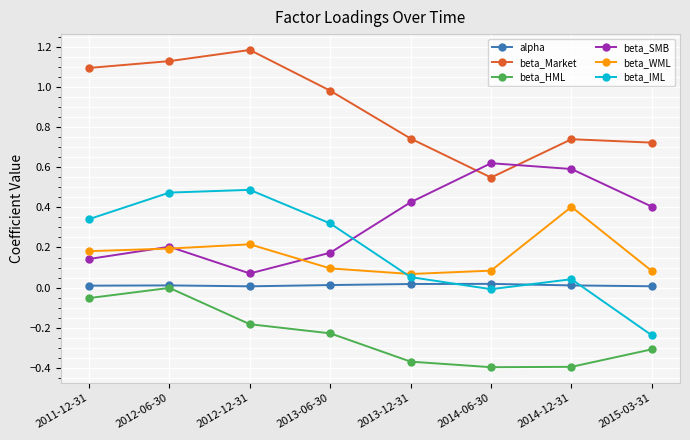

Is the value of beta_Market at 2013-12-31 greater than the value of alpha at 2011-12-31?

Yes